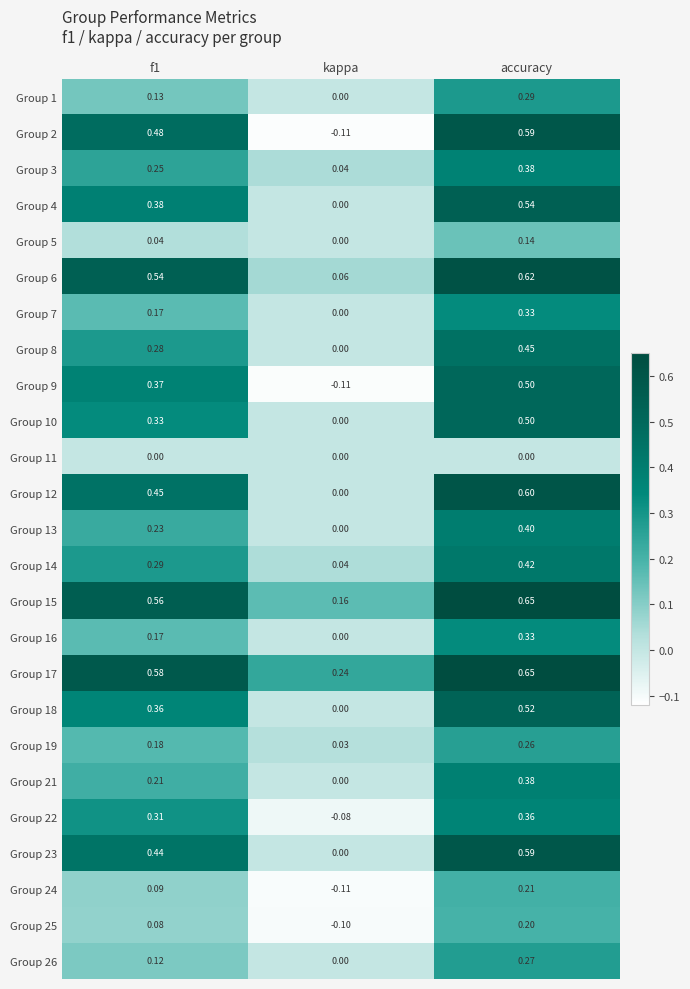

Count the number of categories in the chart.

3